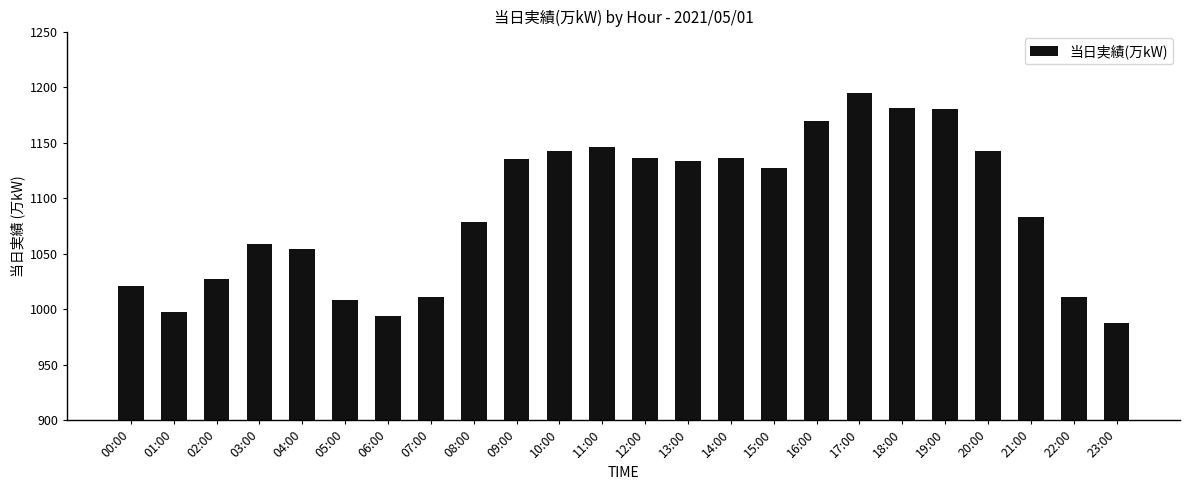

How many bars are there in total?

24